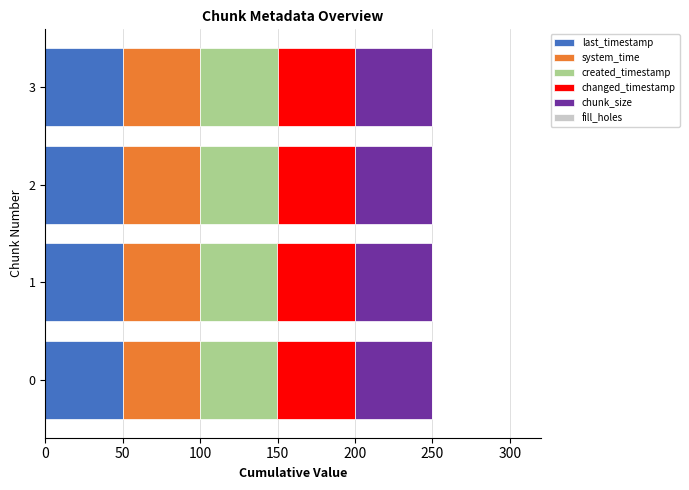

True or false: last_timestamp has a value of 50.0 at 0.

True